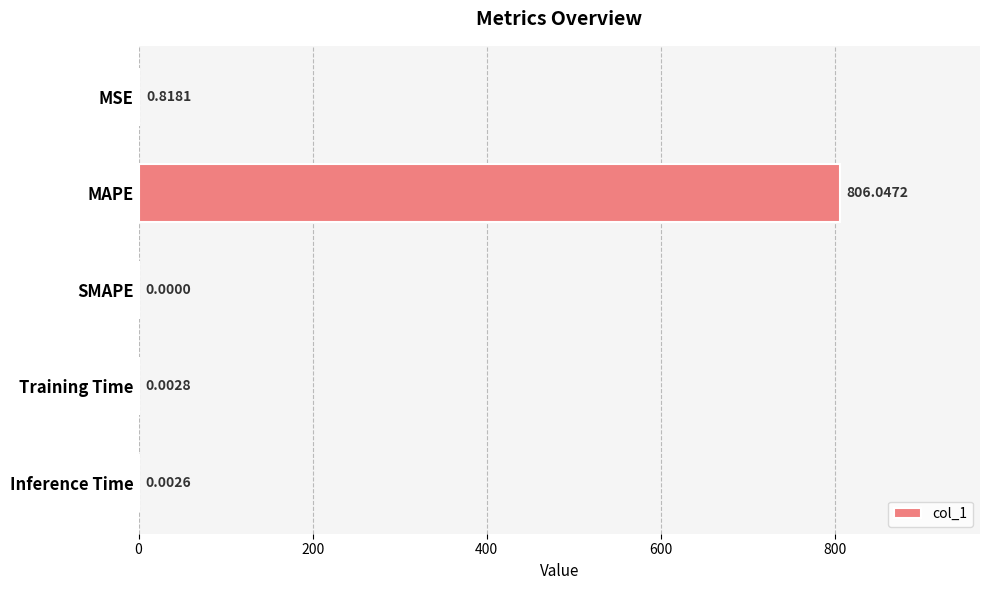

Which label corresponds to the largest value in the chart?

MAPE